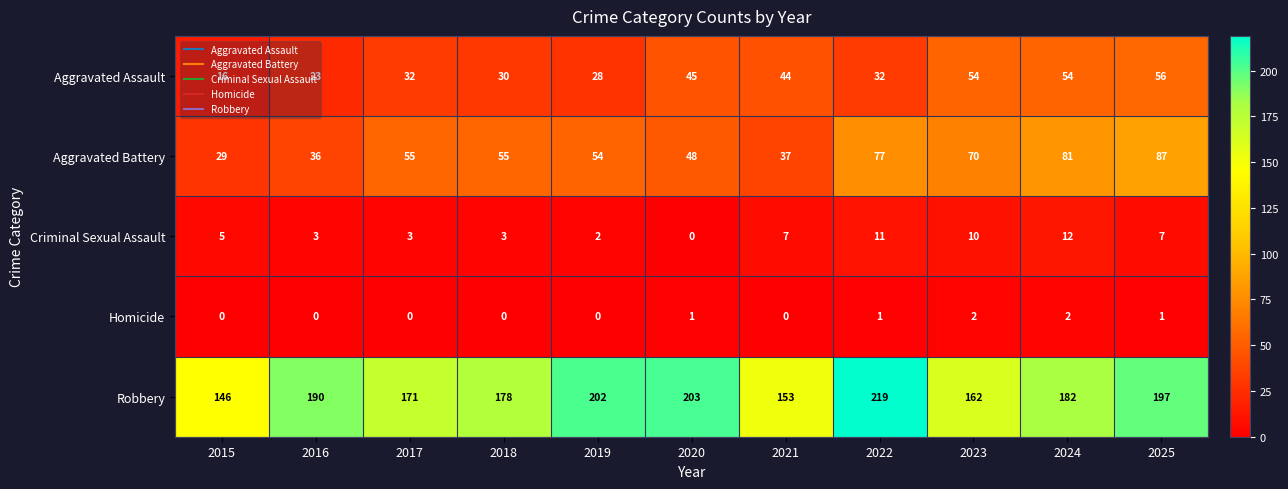

How many data points in Aggravated Battery are less than 55?

5